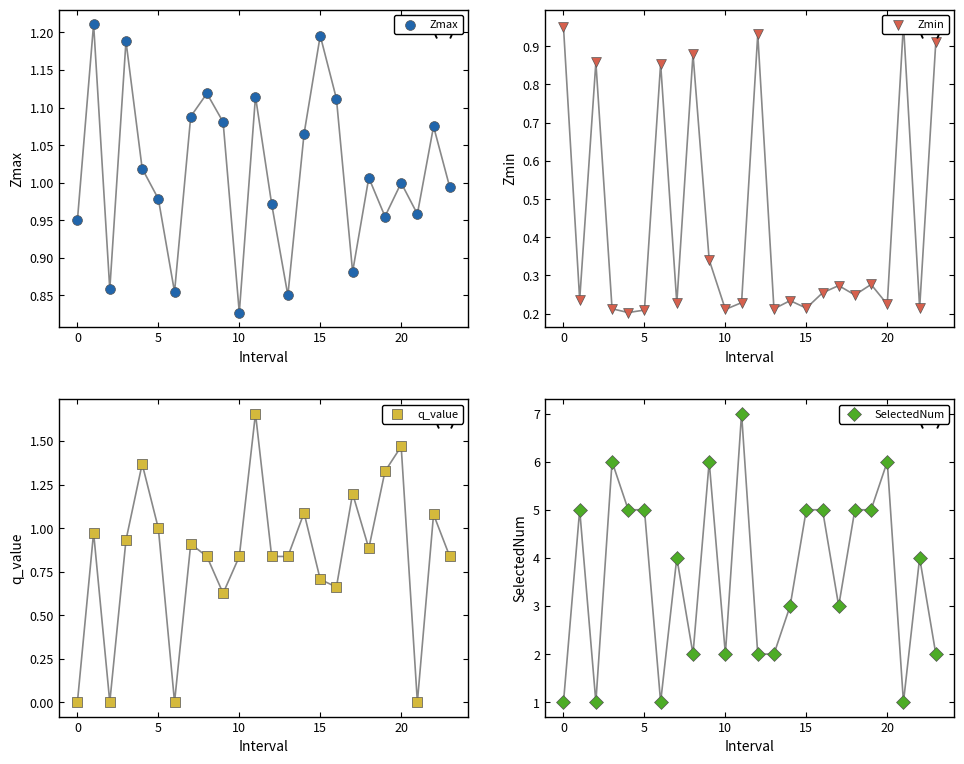

At which category is the sum across all series the highest?

11